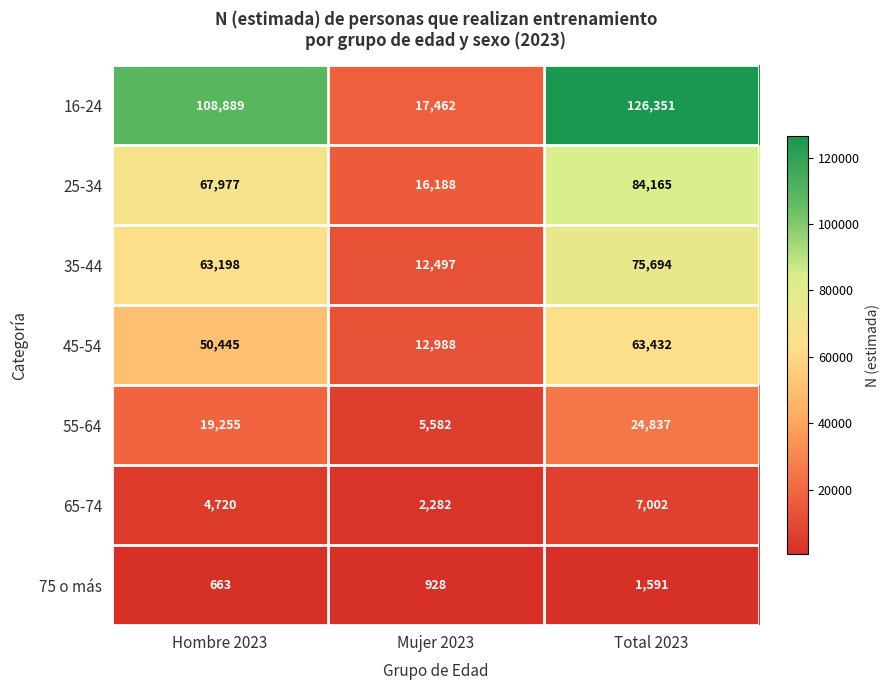

Reading left to right, extract all data points from this chart.

16-24: 108889	17462	126351
25-34: 67977	16188	84165
35-44: 63198	12497	75694
45-54: 50445	12988	63432
55-64: 19255	5582	24837
65-74: 4720	2282	7002
75 o más: 663	928	1591